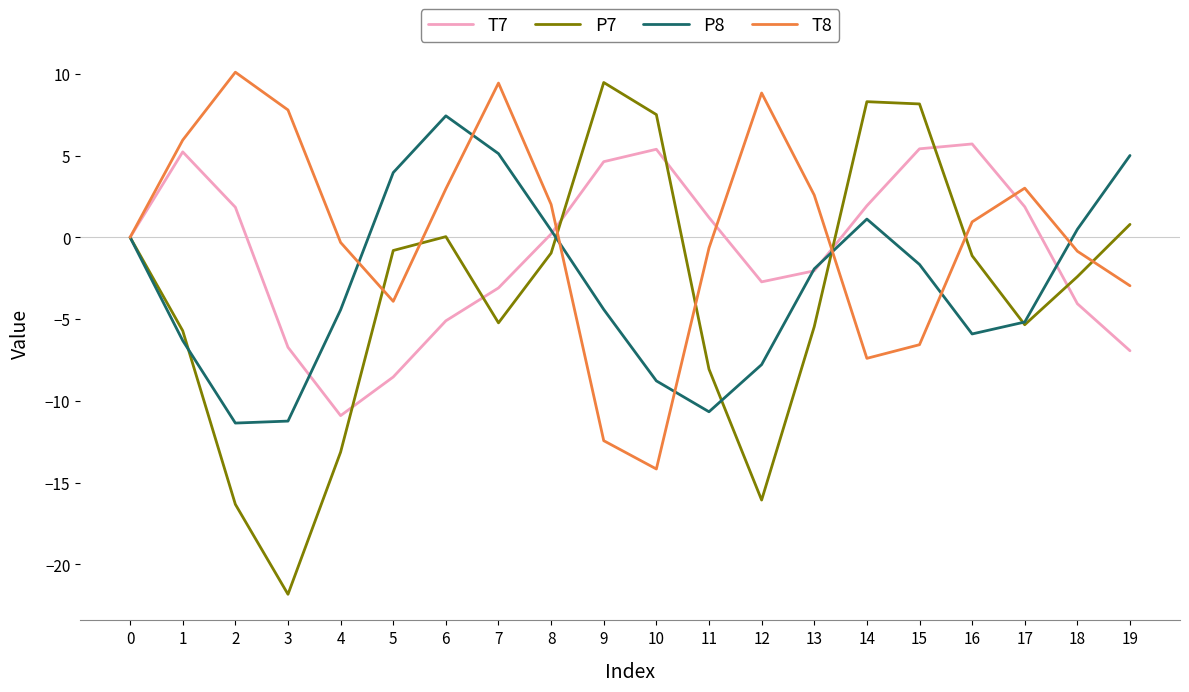

What is the approximate value of T7 at 16?

5.7